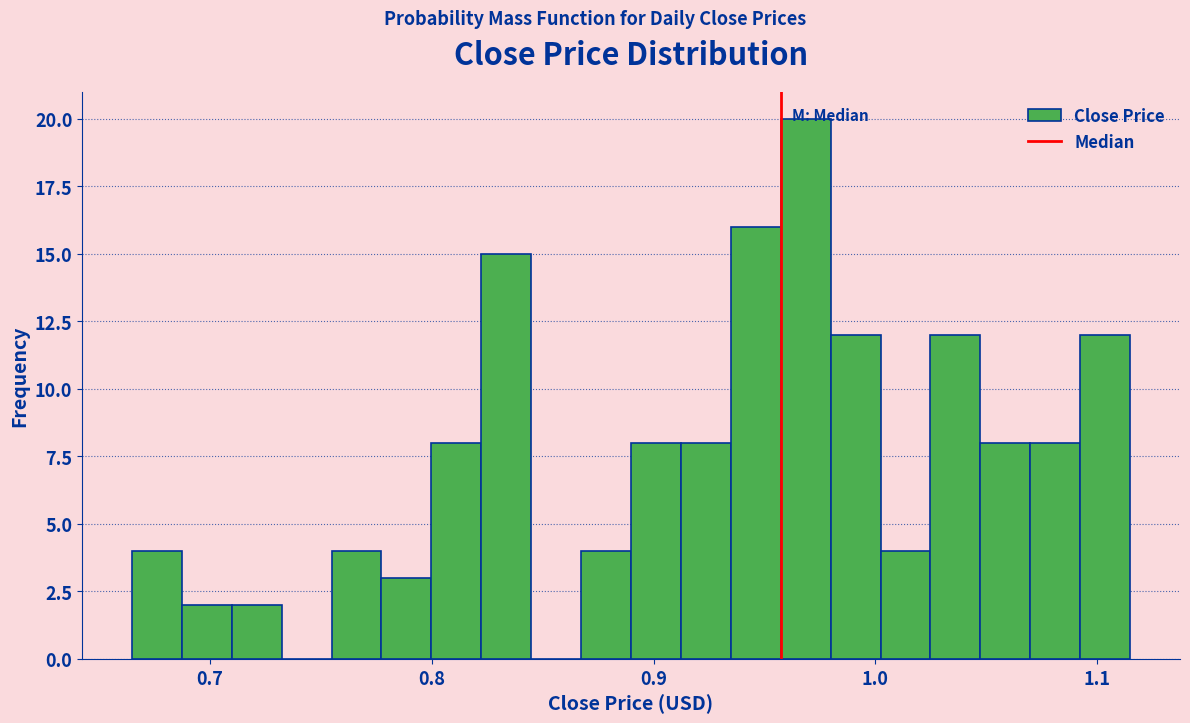

Around what value on the x-axis is the tallest bar? Give the approximate position of its centre, as read against the axis.

0.97